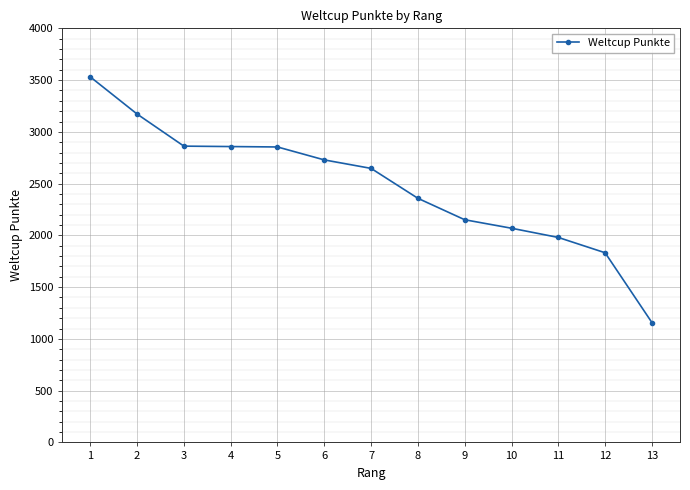

True or false: the data shows 1129 at 4.

False